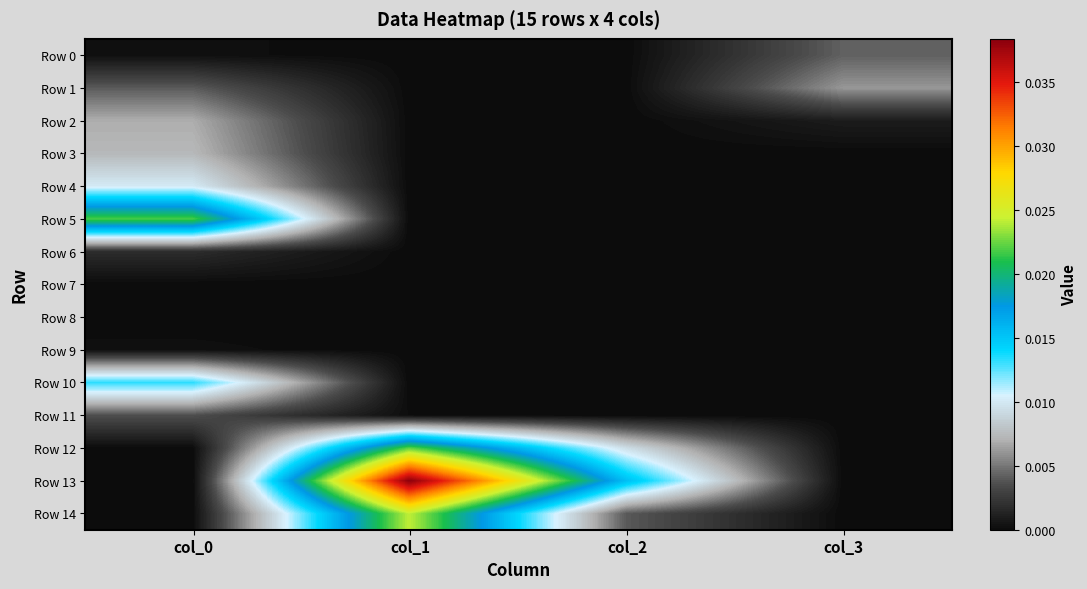

How many distinct data groups are displayed?

15